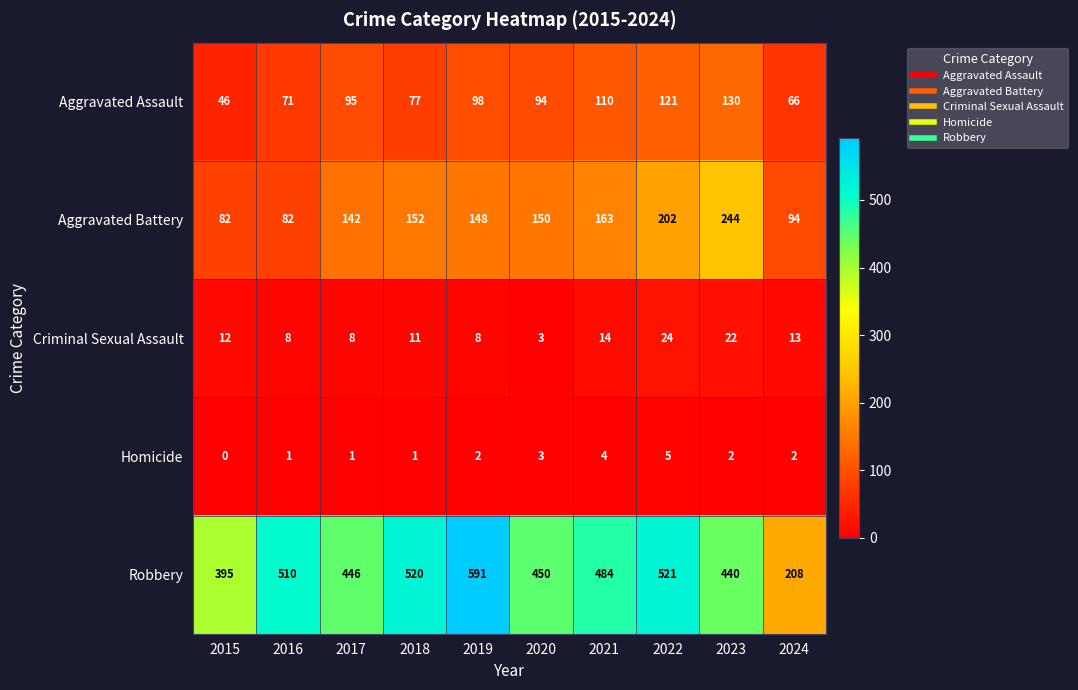

How many Homicide values are between 1 and 3?

7